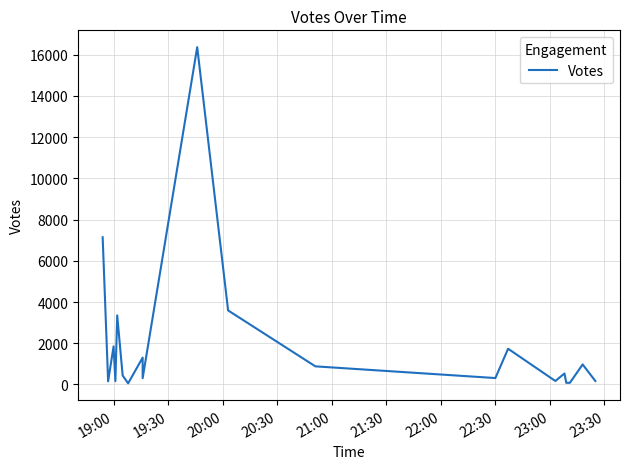

True or false: the data shows 22554 at 23:30.

False